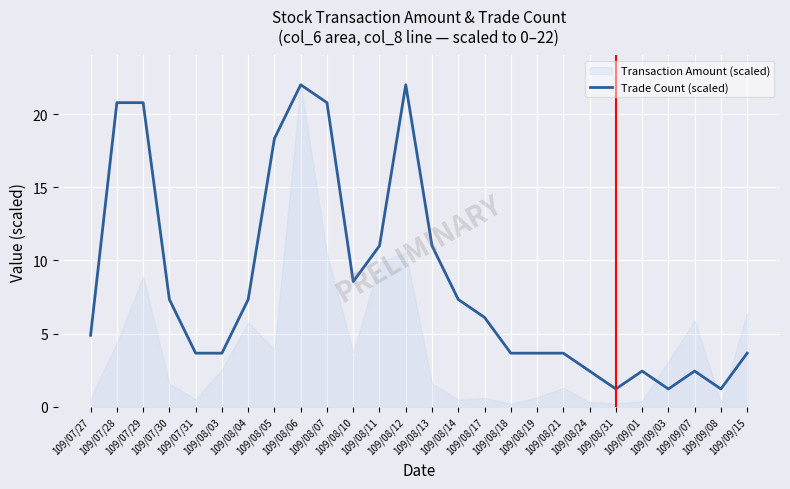

Reading left to right, what are all the values shown in this chart?

4.9	20.8	20.8	7.3	3.7	3.7	7.3	18.3	22.0	20.8	8.6	11.0	22.0	11.0	7.3	6.1	3.7	3.7	3.7	2.4	1.2	2.4	1.2	2.4	1.2	3.7